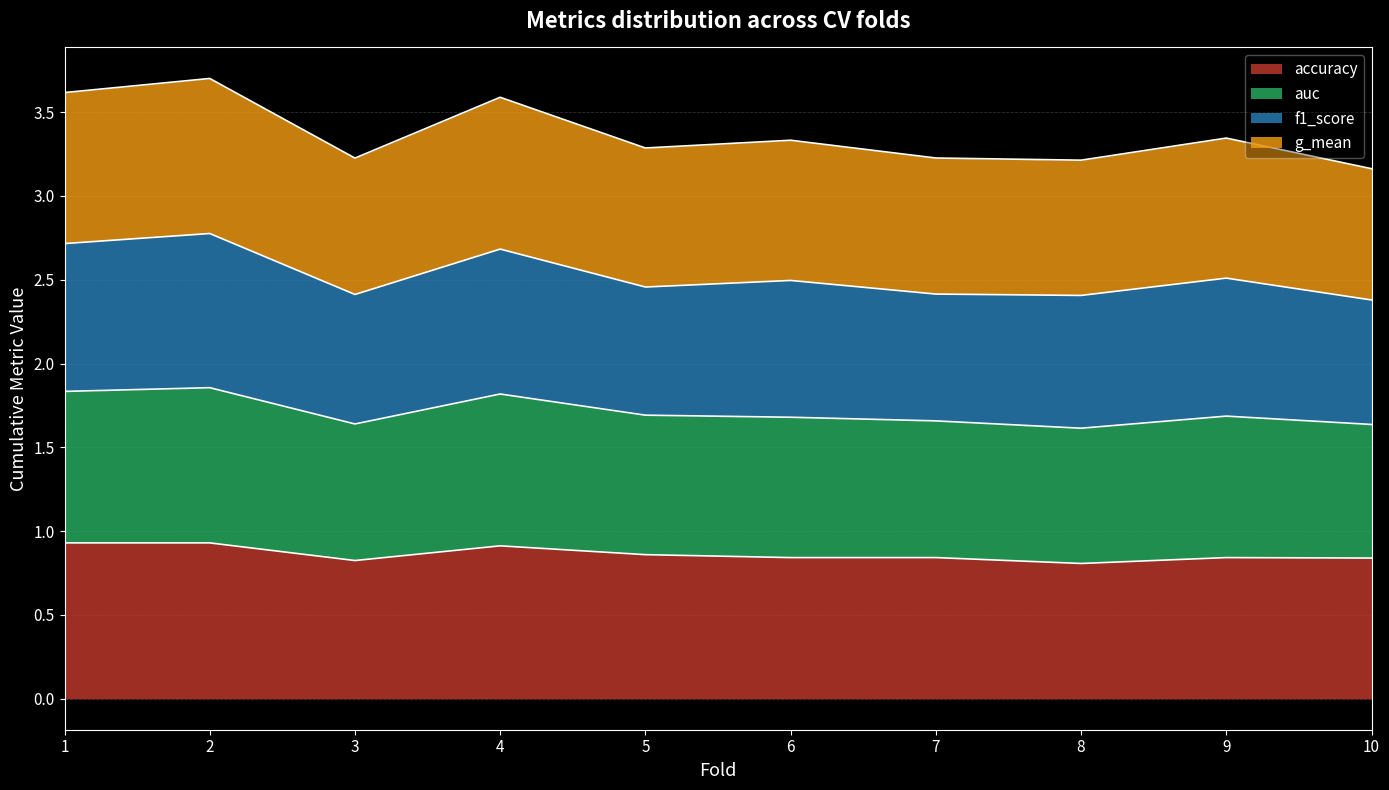

What are all the series names shown in the legend?

accuracy, auc, f1_score, g_mean